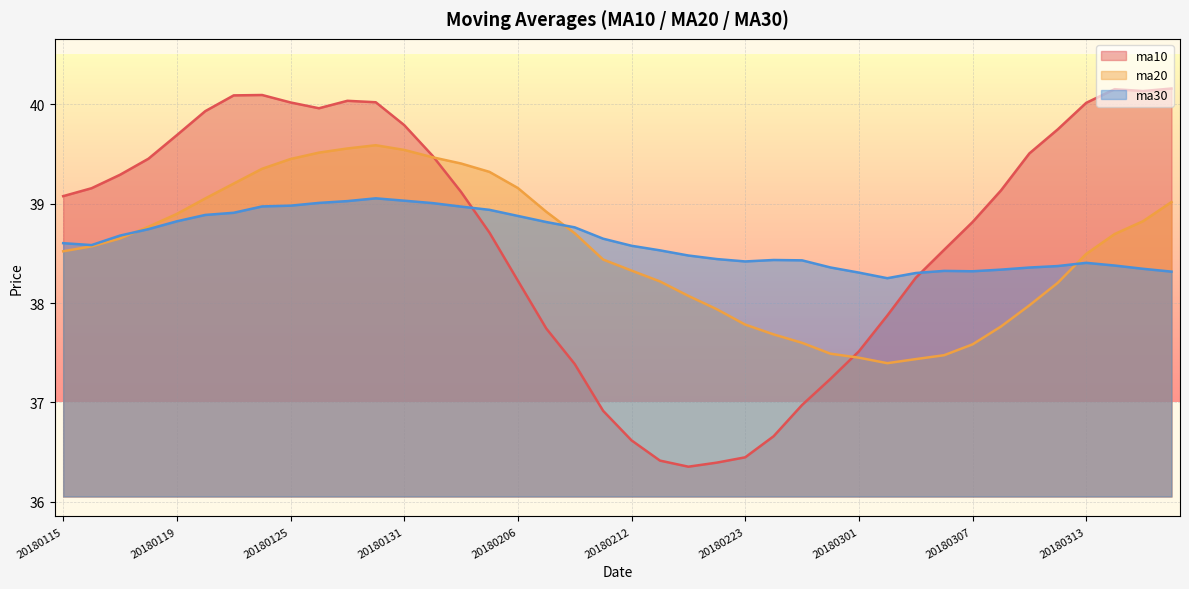

What is the value of the ma10 point at the 31st from the left?

38.3